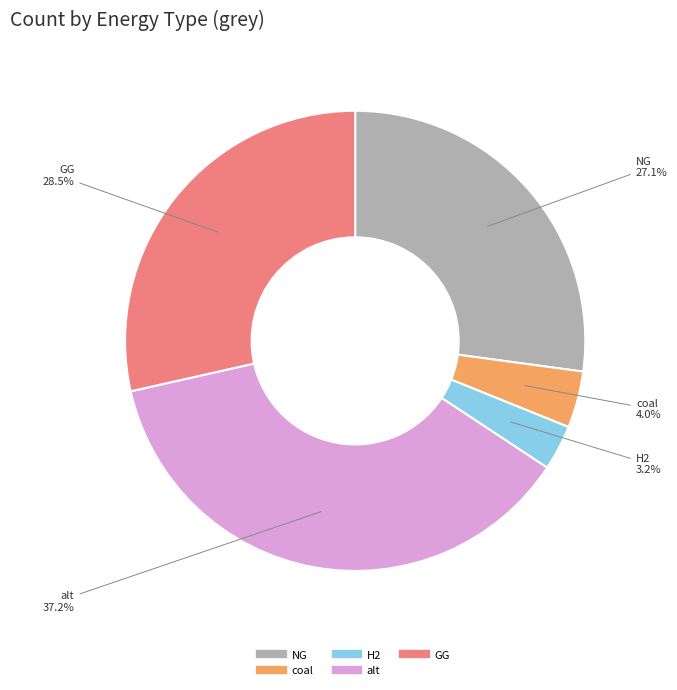

Is there a majority slice in this chart?

No